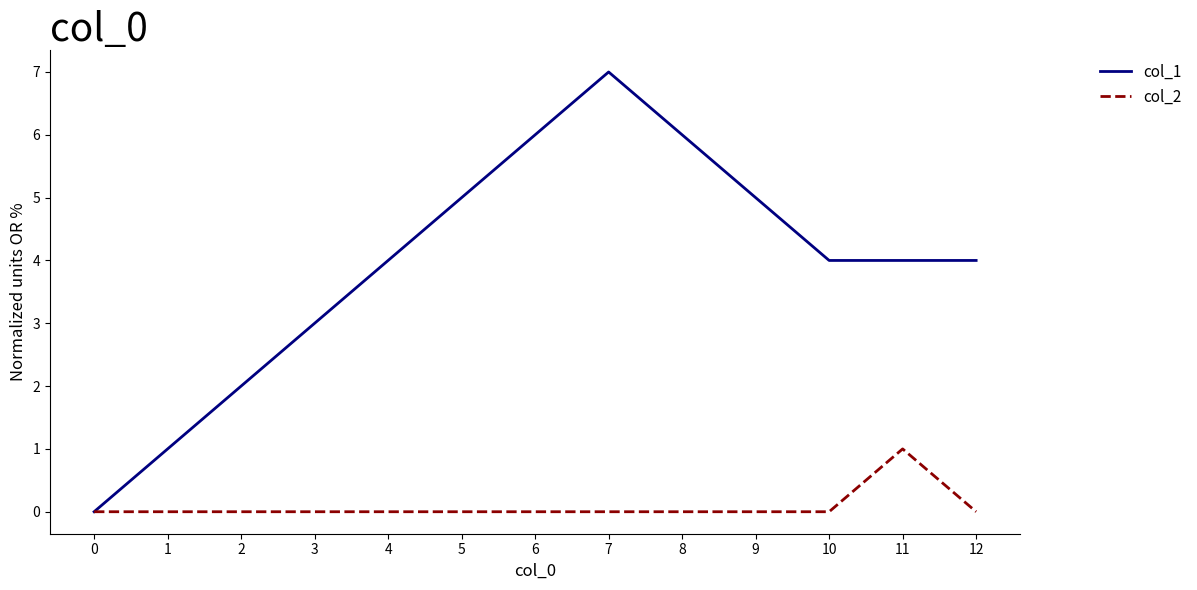

Which series changed the most between 3 and 9?

col_1